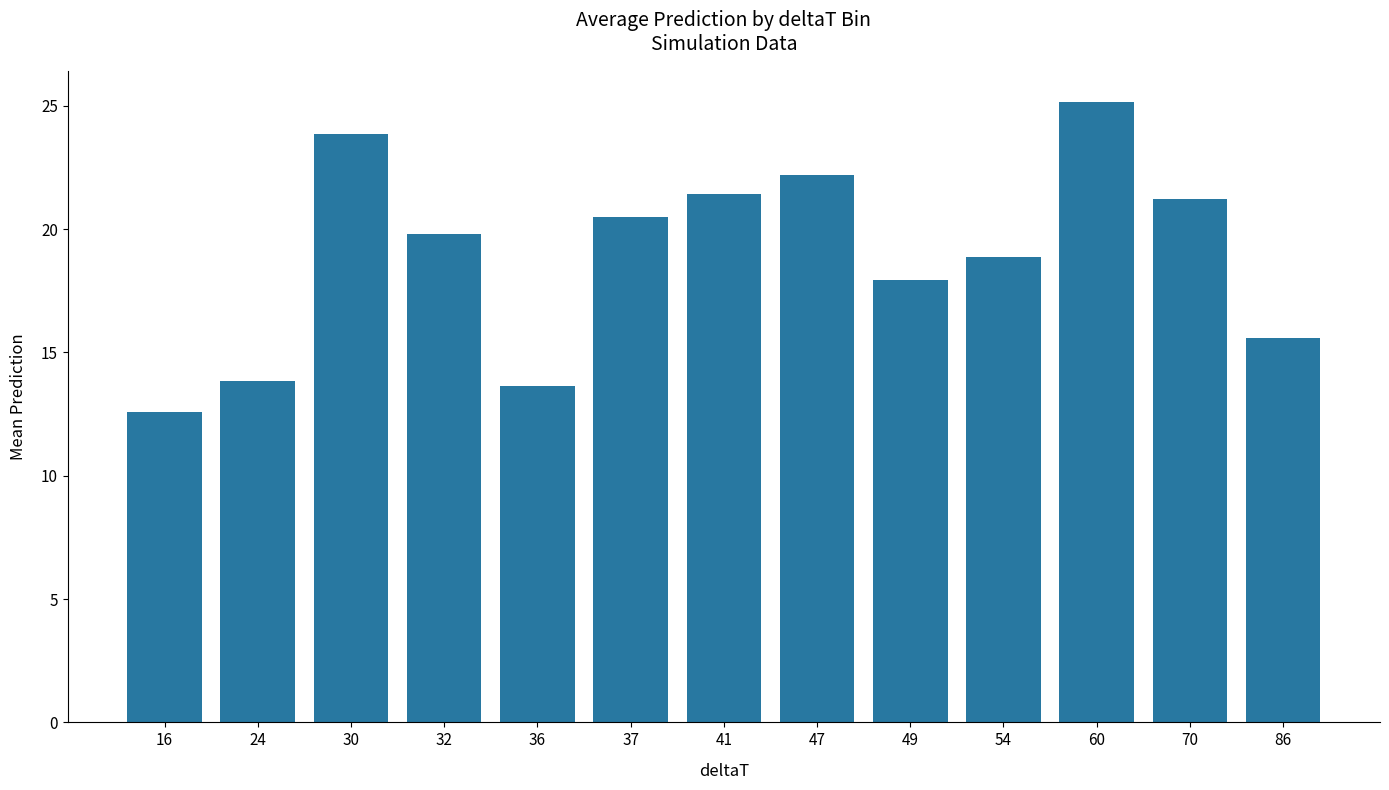

Reading left to right, what are all the values shown in this chart?

12.6	13.8	23.8	19.8	13.6	20.5	21.4	22.2	17.9	18.9	25.1	21.2	15.6